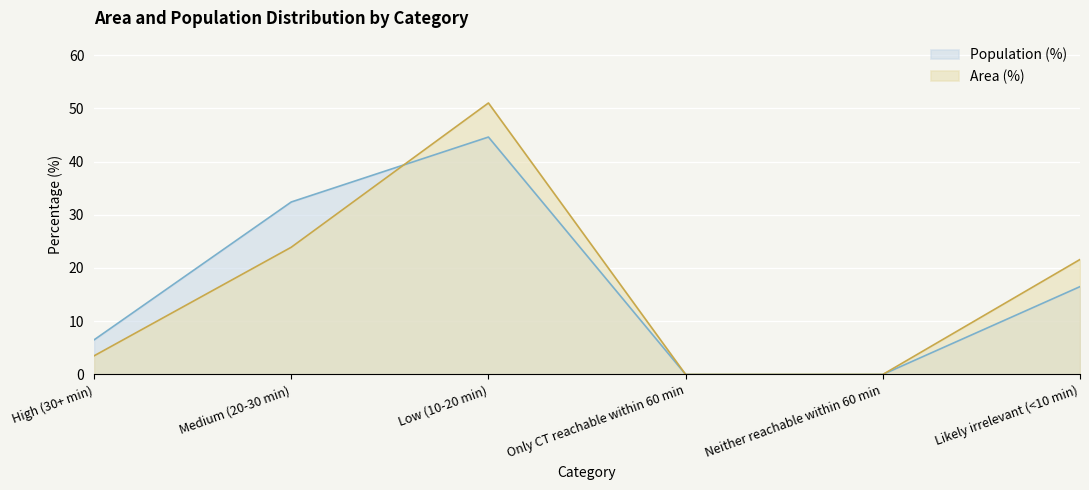

What is the label of the 3rd point from the right?

Only CT reachable within 60 min